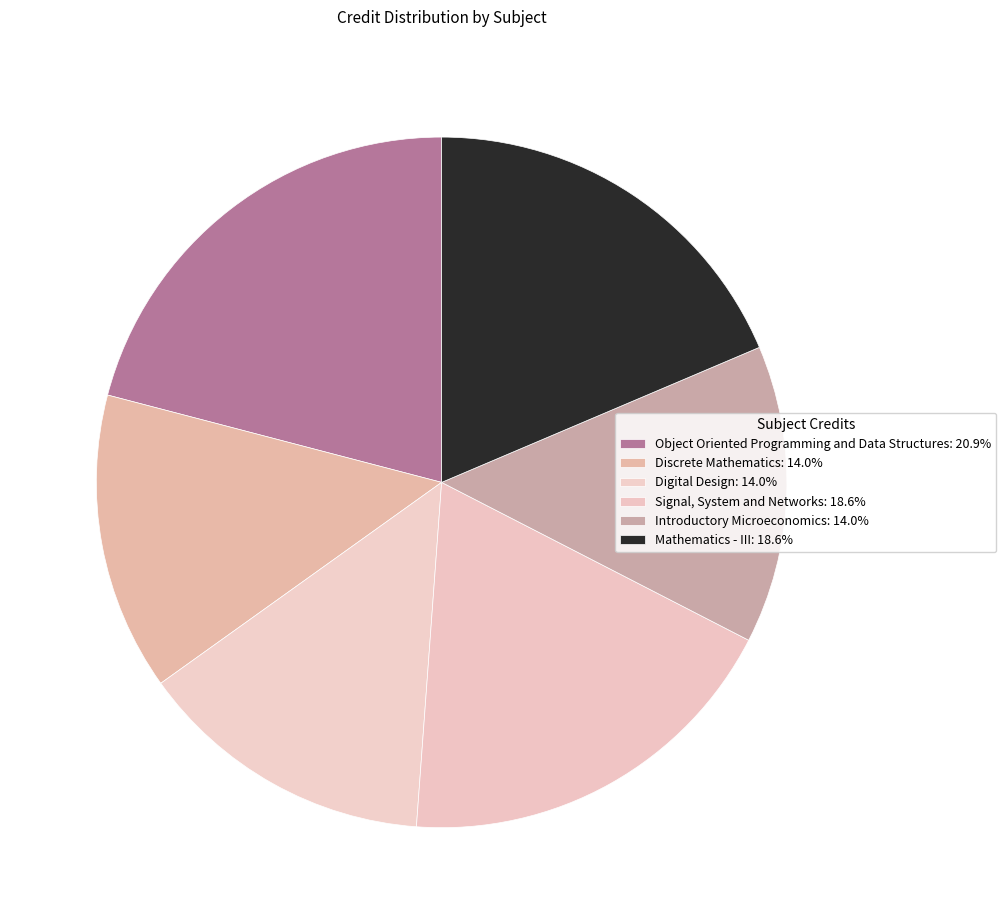

What is the total percentage of Discrete Mathematics and Introductory Microeconomics?

27.9%